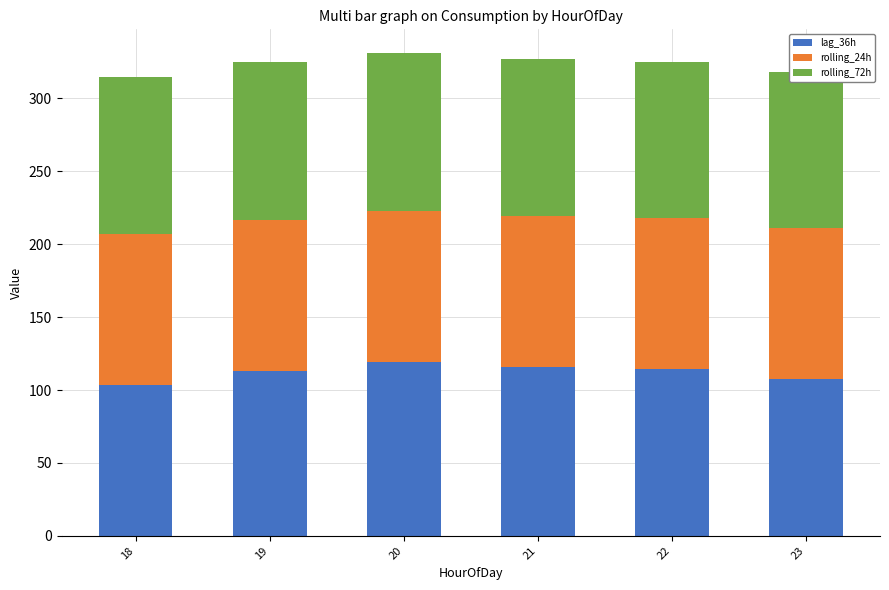

Is the value of rolling_72h at 23 greater than the value of rolling_24h at 20?

Yes